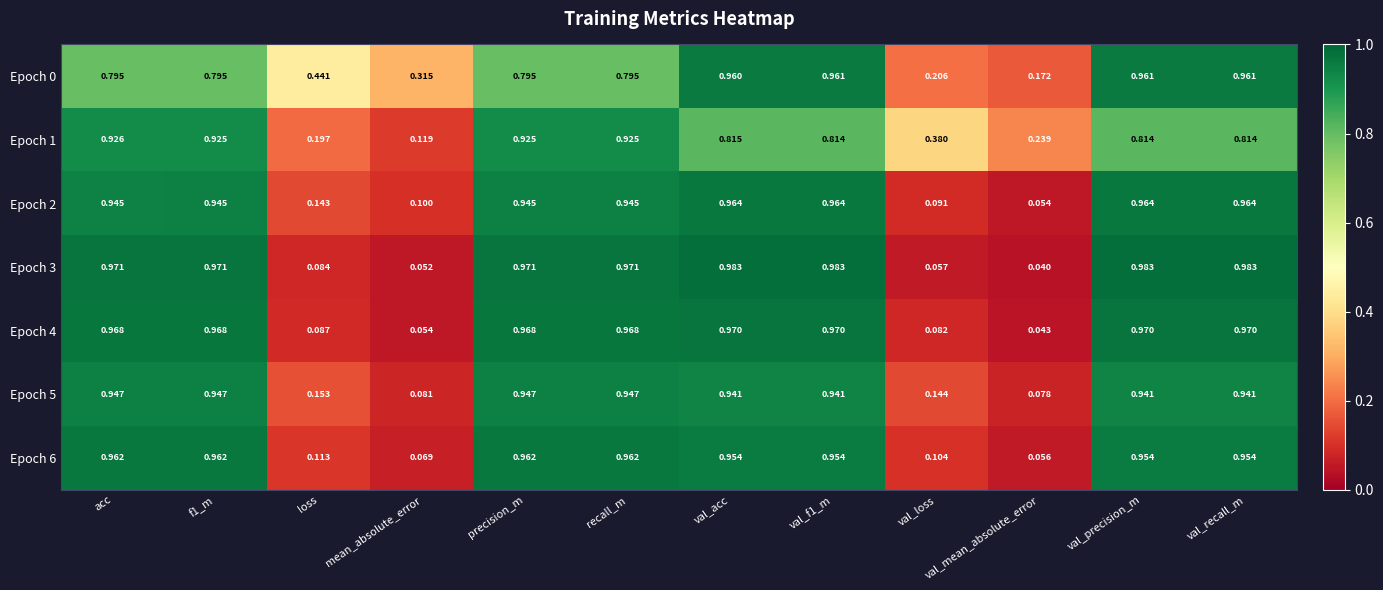

Which category has the lowest value in the Epoch 6 series?

val_mean_absolute_error